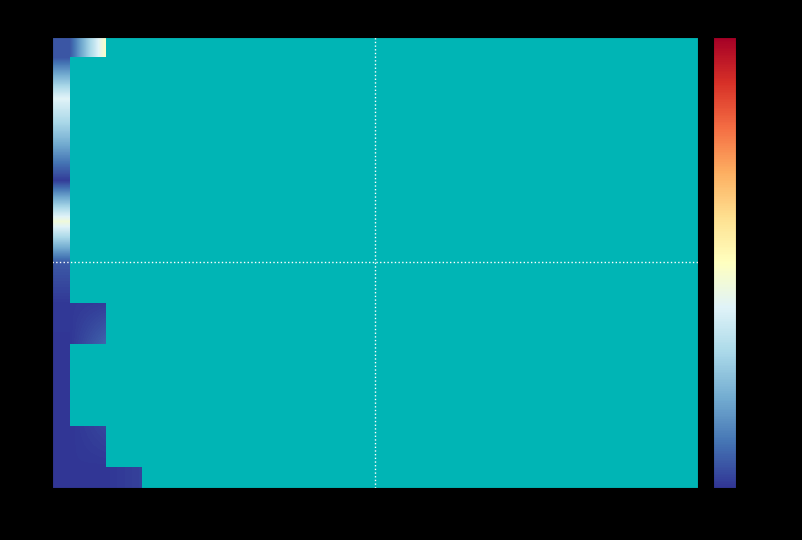

Which has a higher value, 12 or 17?

17